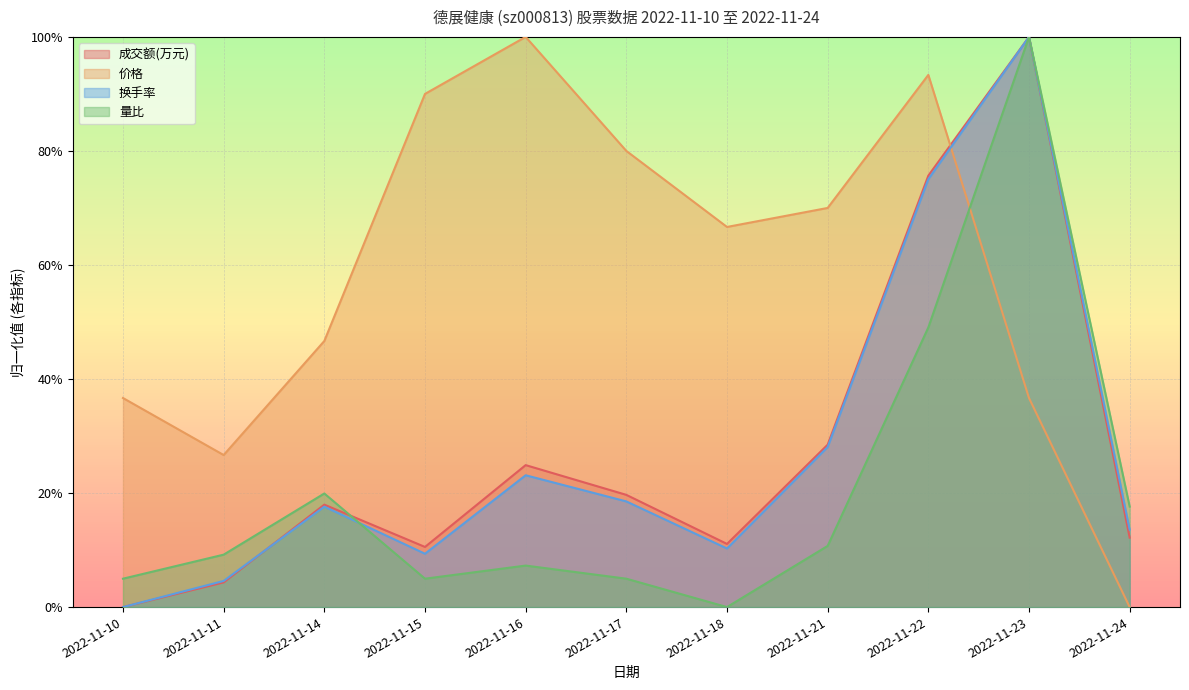

The value of 成交额(万元) at 2022-11-21 is 0.3. True or false?

True